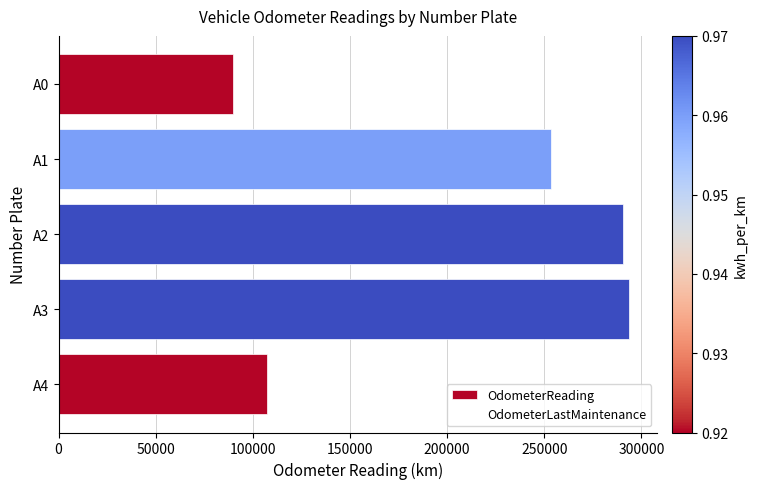

What is the approximate value at A3, to the nearest 100?

293500